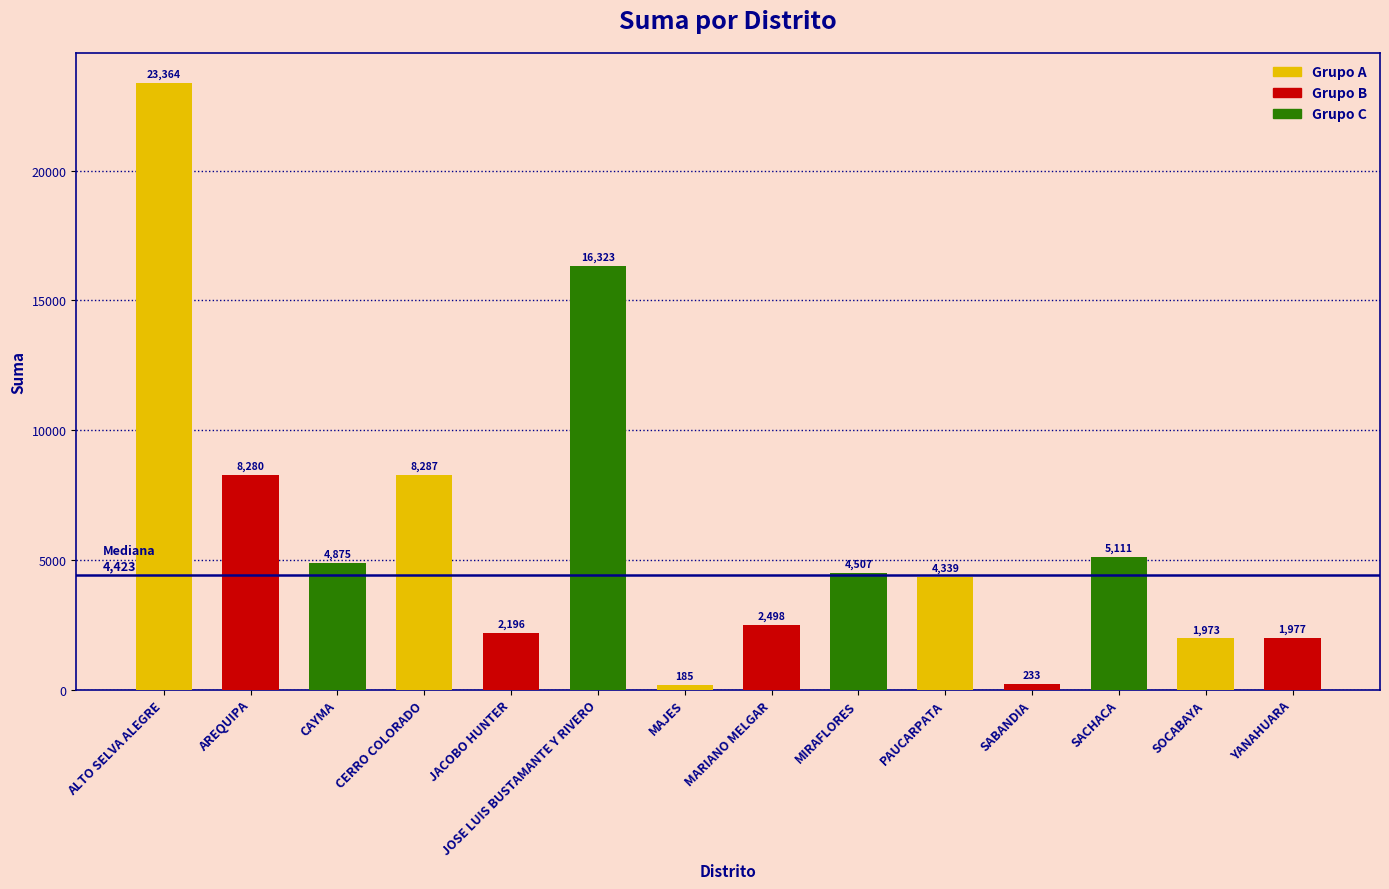

Approximately how many times larger is the value at JOSE LUIS BUSTAMANTE Y RIVERO compared to SACHACA?

3.2